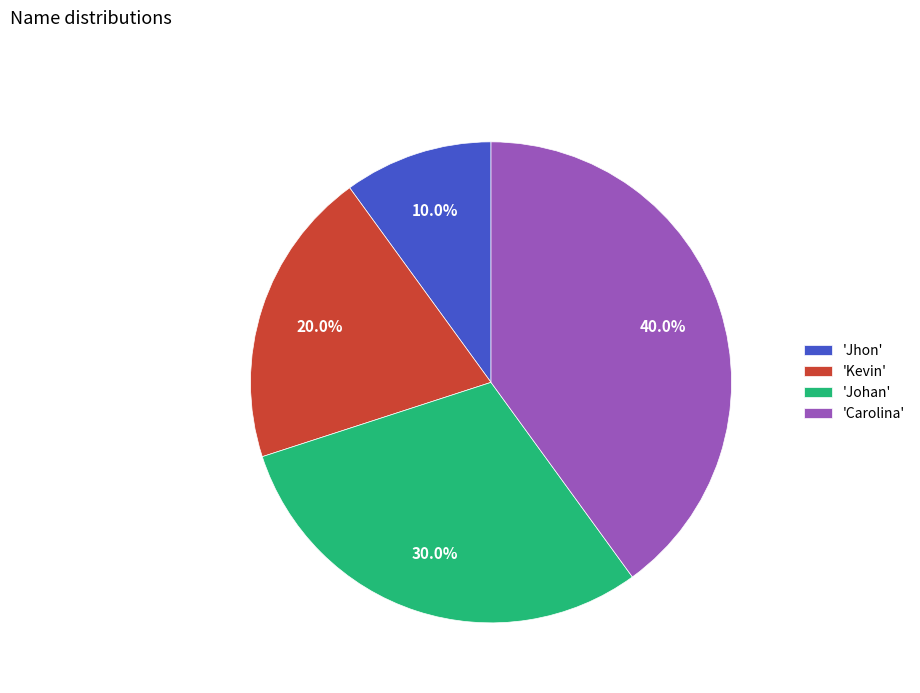

Count the number of slices in the pie.

4